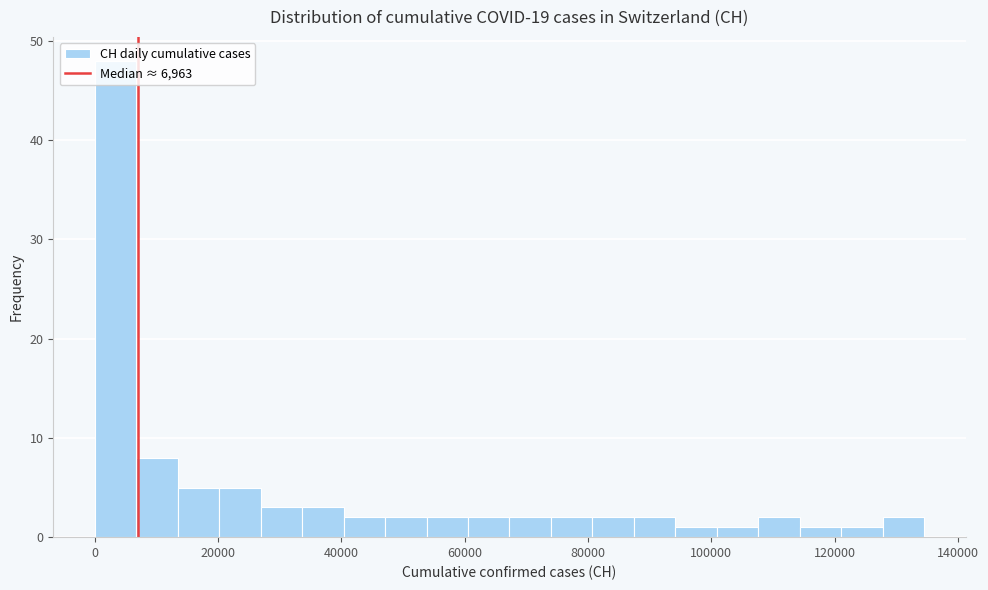

Around what value on the x-axis is the tallest bar? Give the approximate position of its centre, as read against the axis.

4000